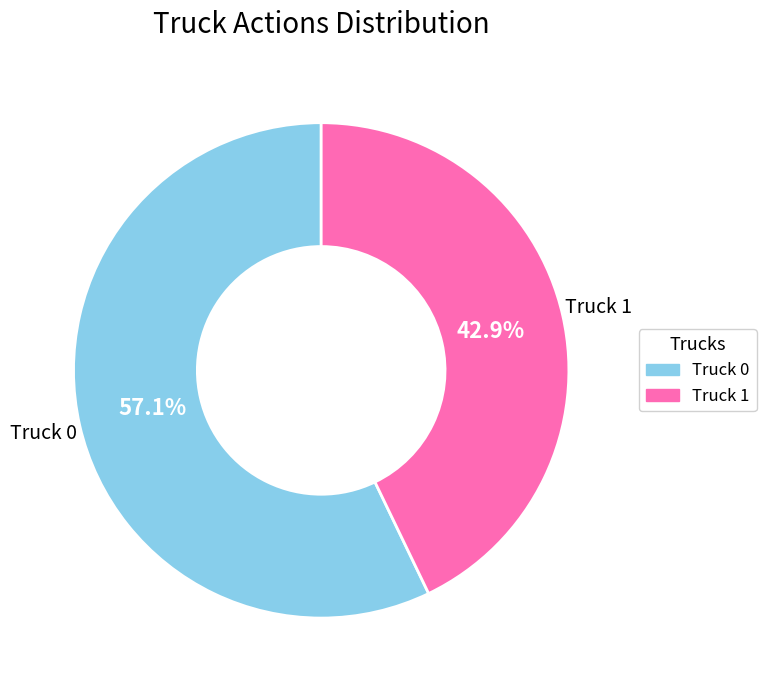

Between Truck 0 and Truck 1, which is larger?

Truck 0